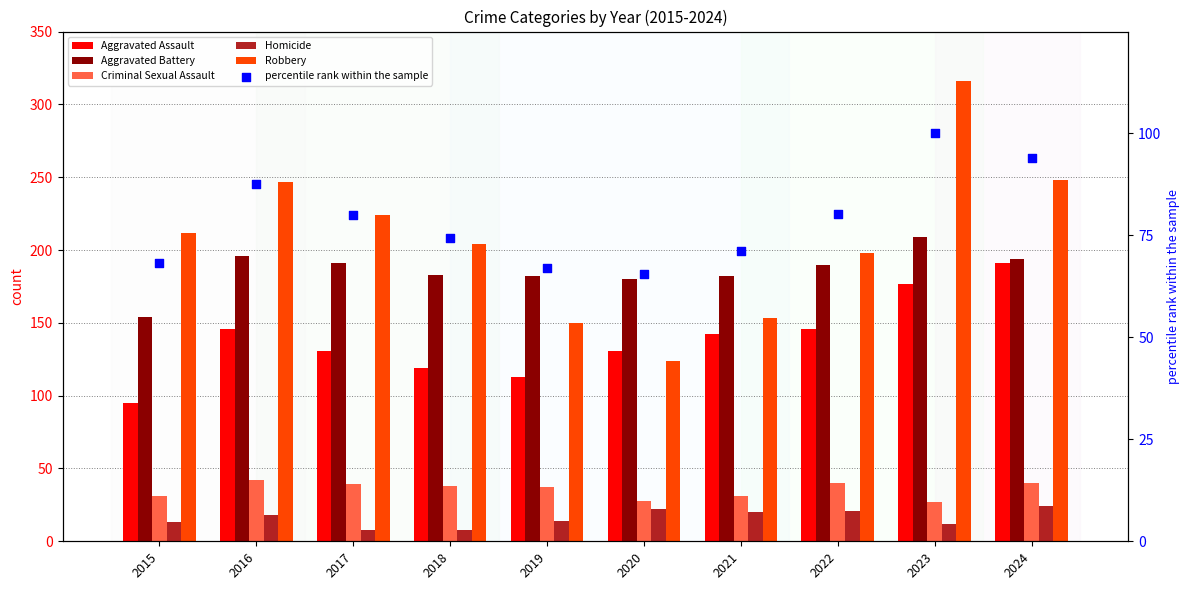

At how many categories does at least one series exceed 94?

10